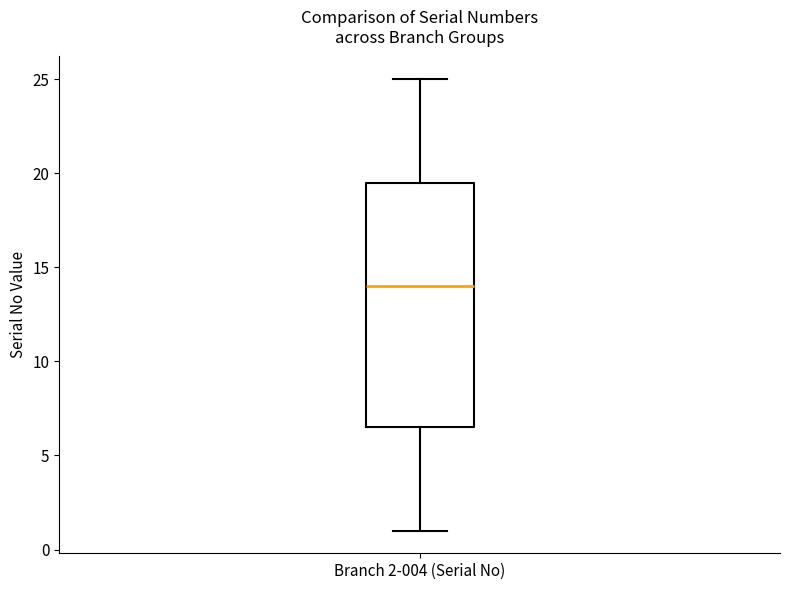

Where does the lower whisker of the box for Branch 2-004 (Serial No) end on the y-axis? The values are not printed on the chart, so give them approximately, as read against the axis.

1.0